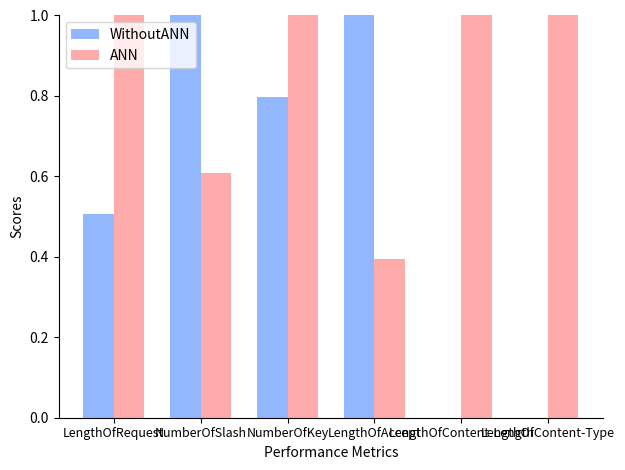

Read the ANN value at LengthOfAccept.

0.4